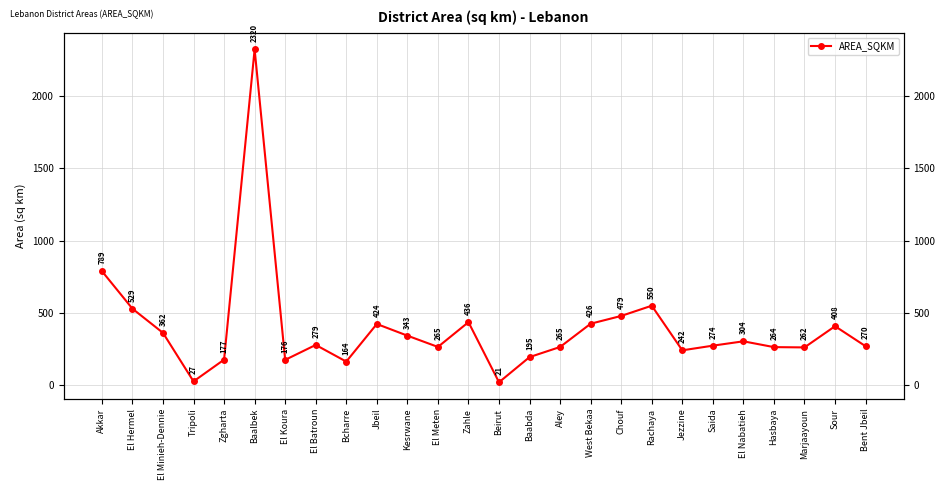

True or false: the data shows 278.9 at El Batroun.

True